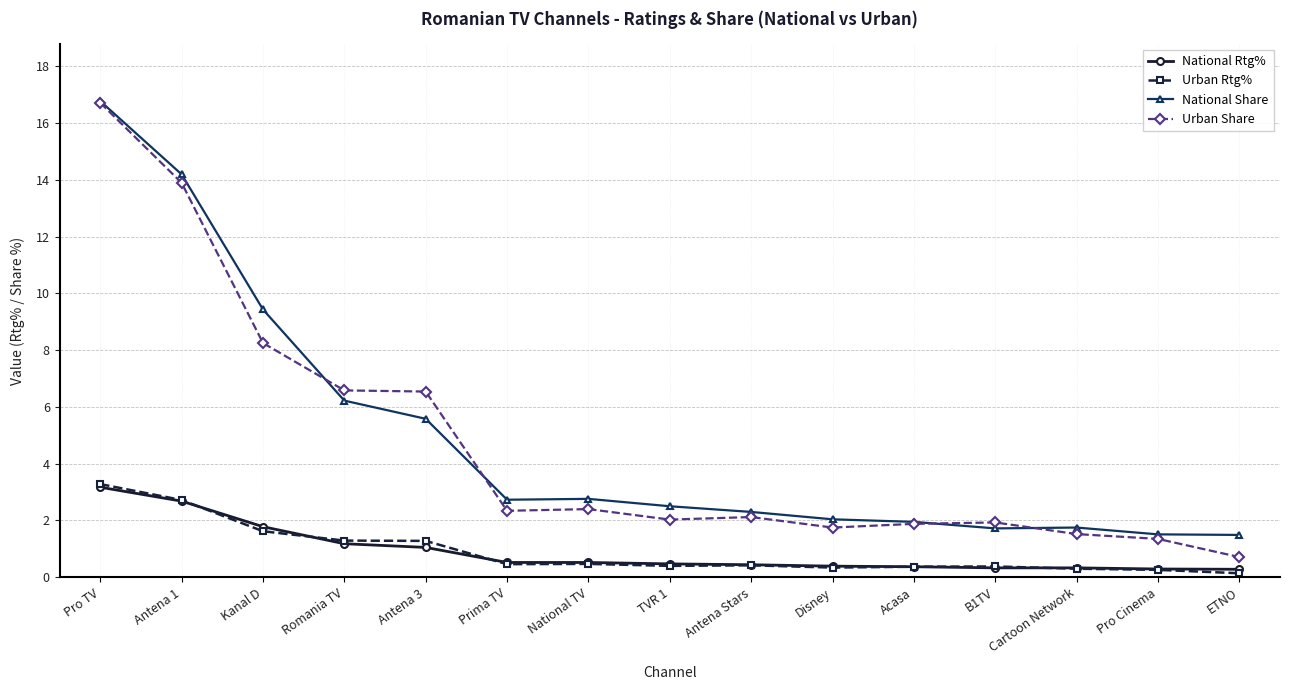

What is the value of the National Rtg% point at the 10th from the left?

0.4